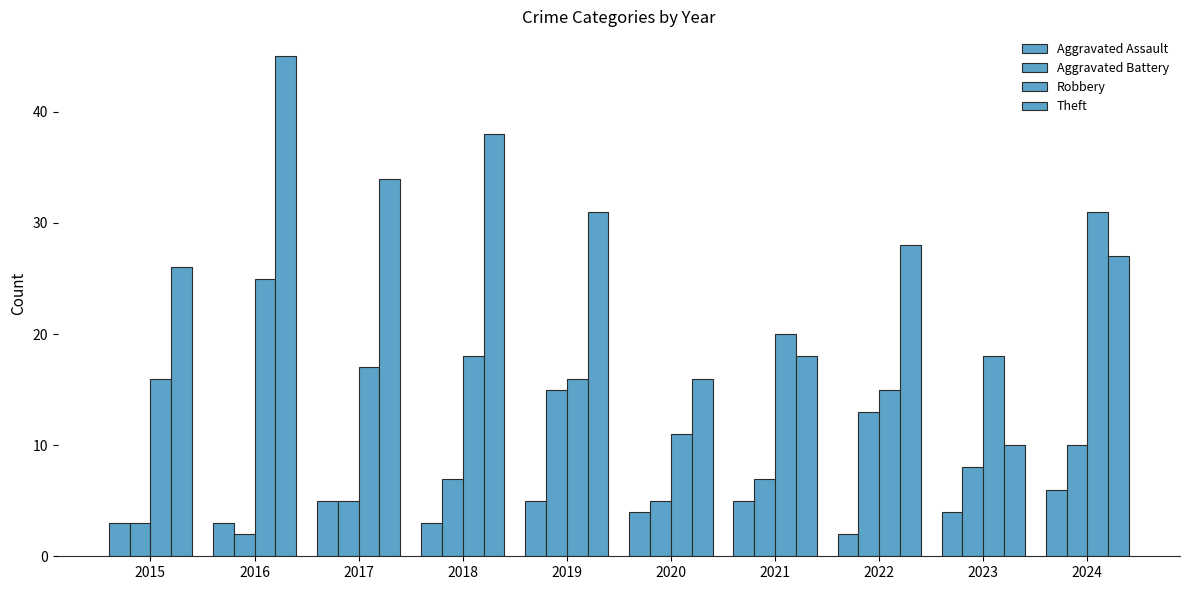

Reading right to left, transcribe all the data shown in this chart.

Aggravated Assault: 2024=6	2023=4	2022=2	2021=5	2020=4	2019=5	2018=3	2017=5	2016=3	2015=3
Aggravated Battery: 2024=10	2023=8	2022=13	2021=7	2020=5	2019=15	2018=7	2017=5	2016=2	2015=3
Robbery: 2024=31	2023=18	2022=15	2021=20	2020=11	2019=16	2018=18	2017=17	2016=25	2015=16
Theft: 2024=27	2023=10	2022=28	2021=18	2020=16	2019=31	2018=38	2017=34	2016=45	2015=26